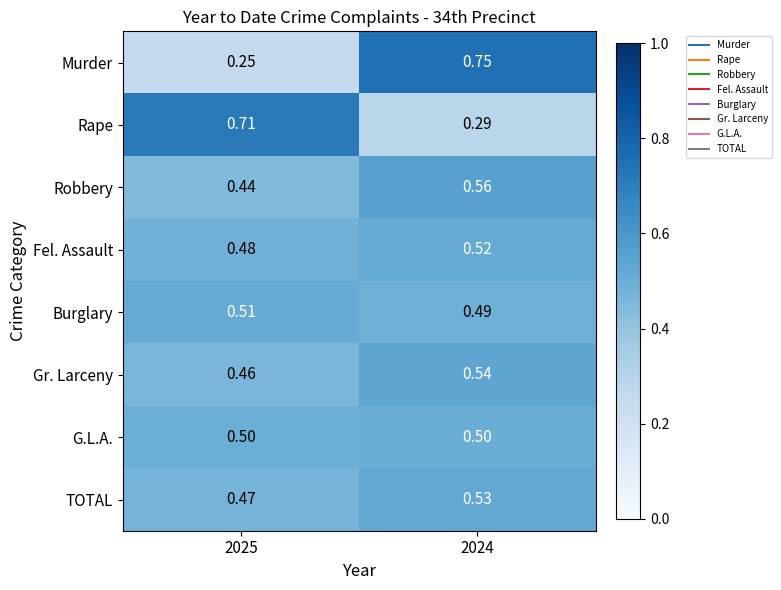

At 2024, list the series in order from smallest to largest.

Rape, Burglary, G.L.A., Fel. Assault, TOTAL, Gr. Larceny, Robbery, Murder